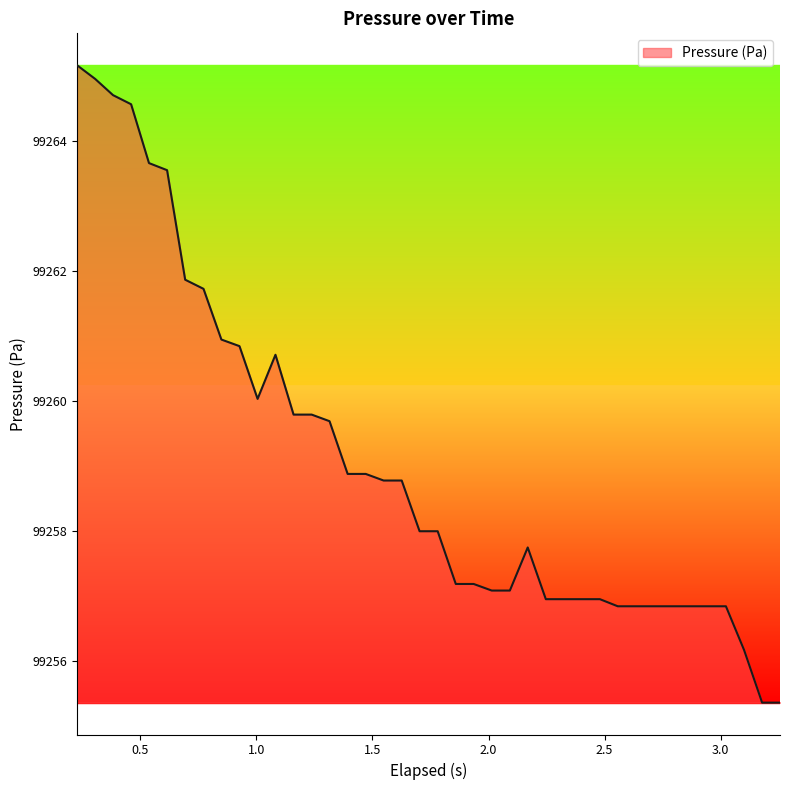

What is the difference between the second highest and minimum values?

9.6